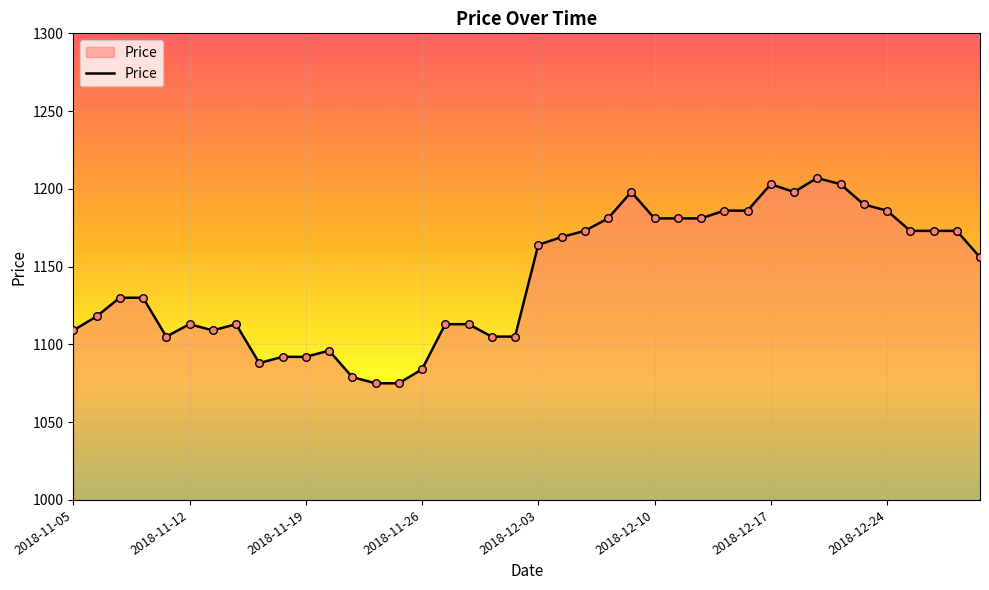

What is the difference between the maximum and minimum values?

132